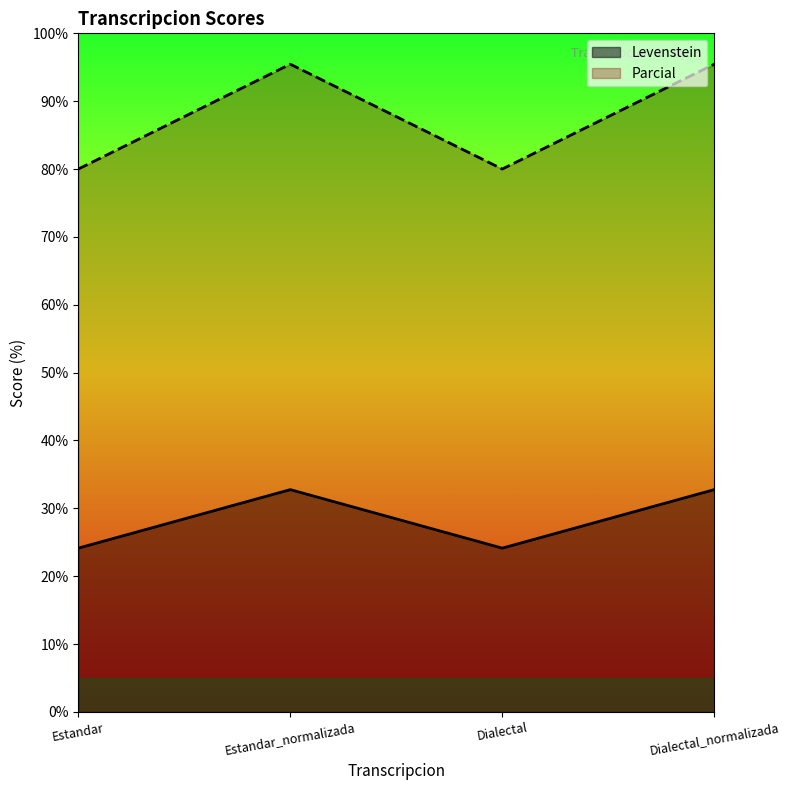

What is the label of the 2nd point from the left?

Estandar_normalizada